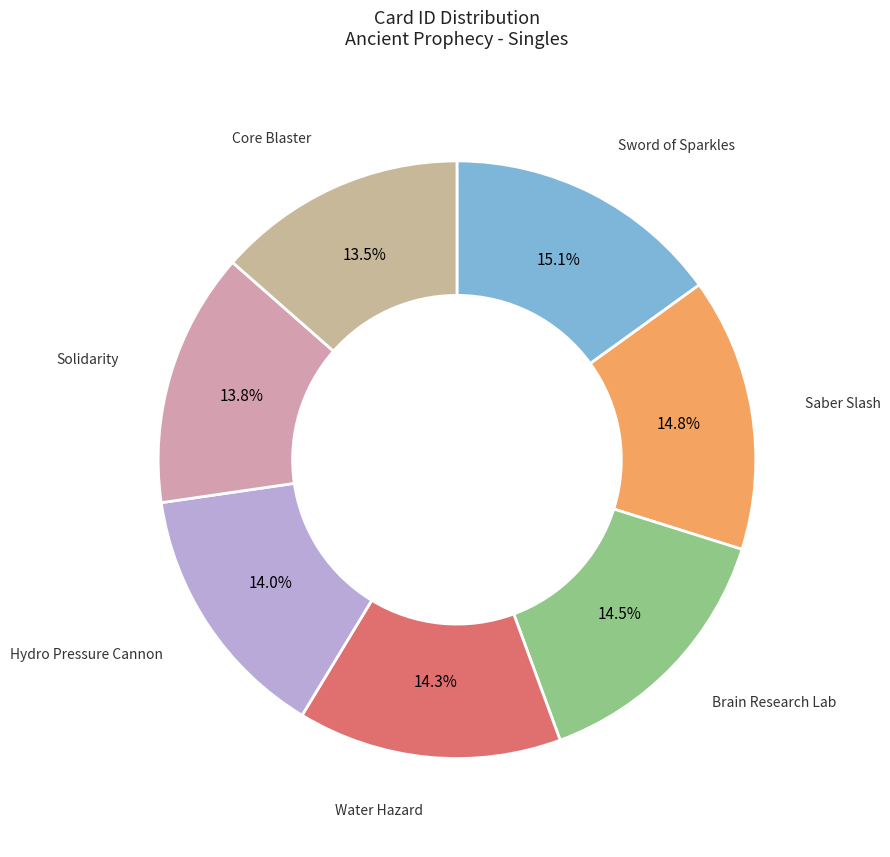

Rank the categories by value from lowest to highest.

Core Blaster, Solidarity, Hydro Pressure Cannon, Water Hazard, Brain Research Lab, Saber Slash, Sword of Sparkles